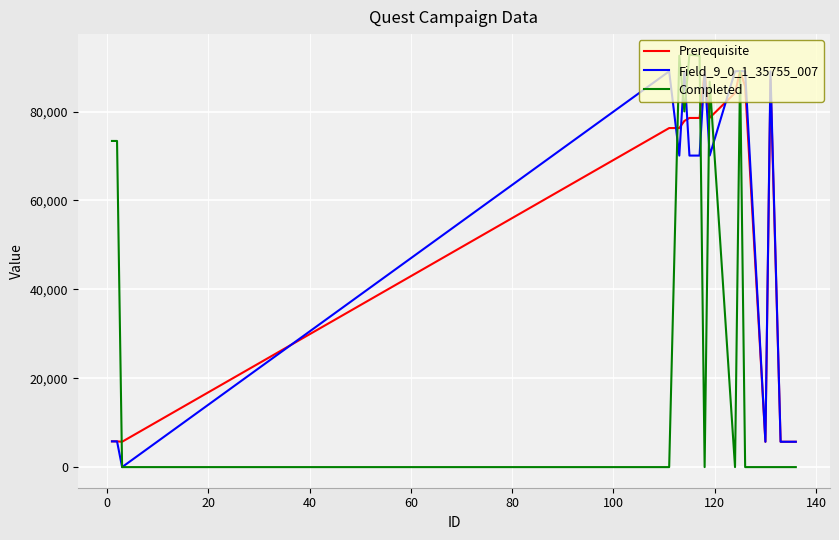

Which series has the widest spread of values?

Completed